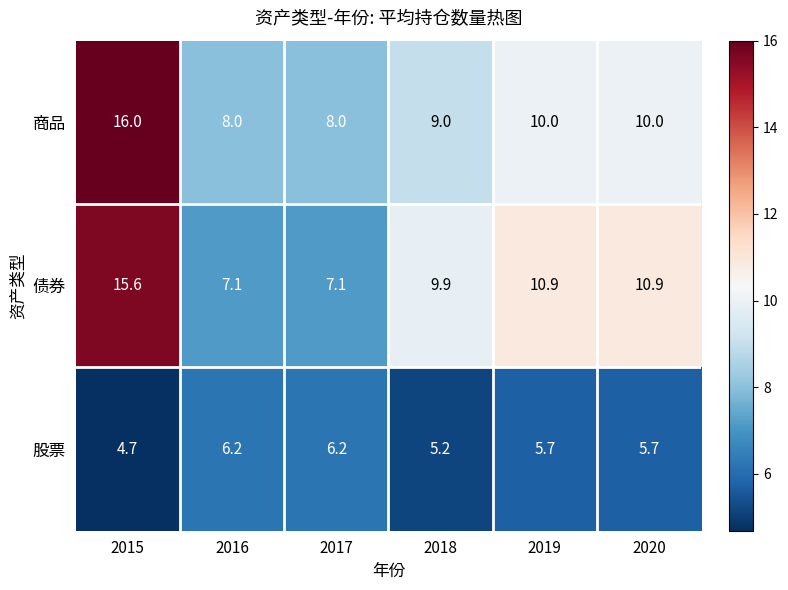

What is the greatest value displayed?

16.0